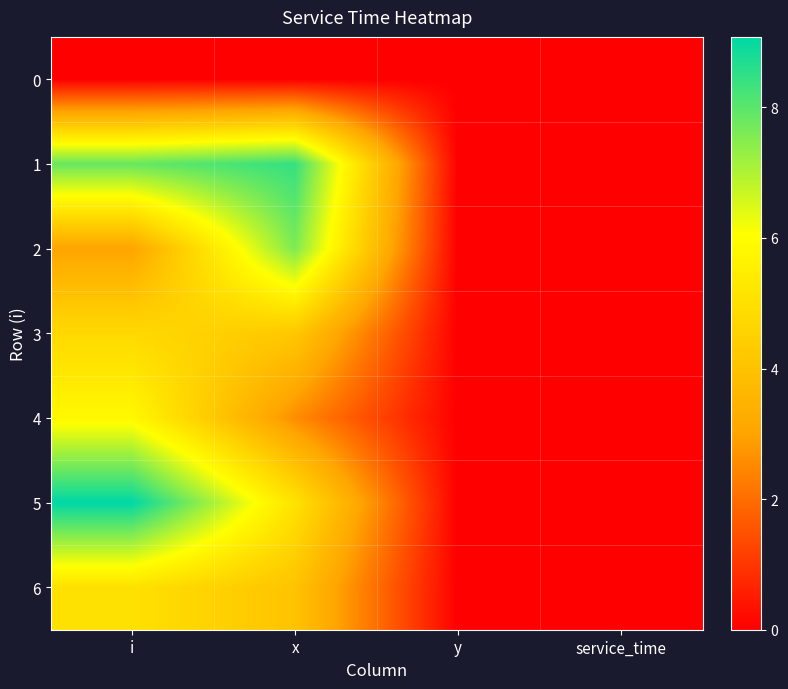

Between x and y, which series saw the biggest shift?

1